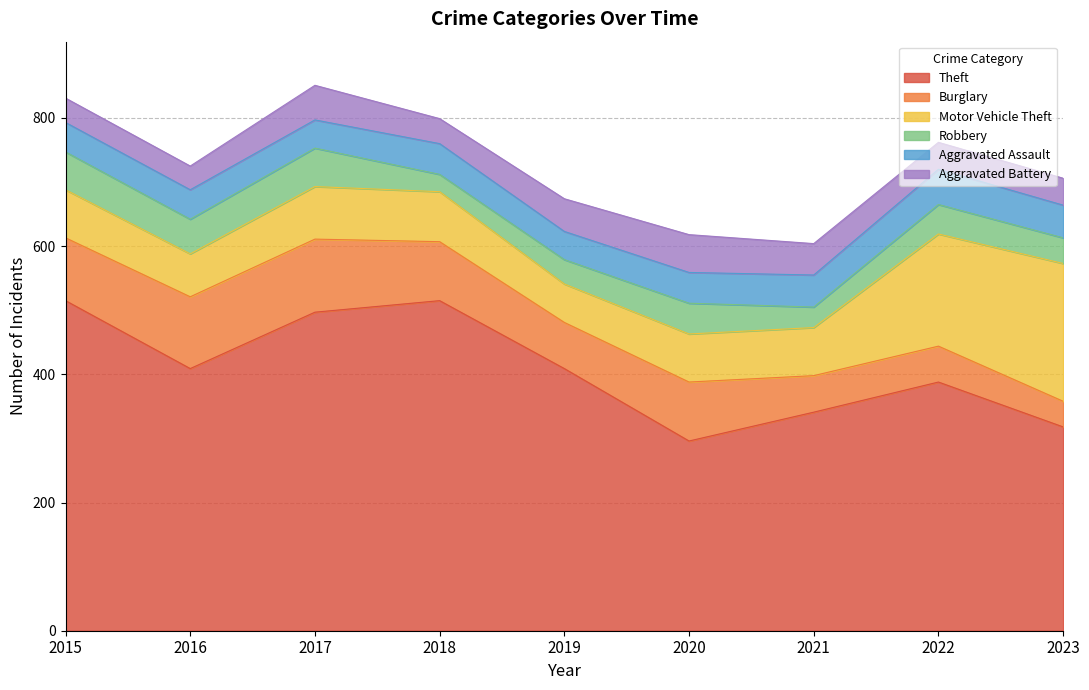

What is the lowest value of the Robbery series?

27